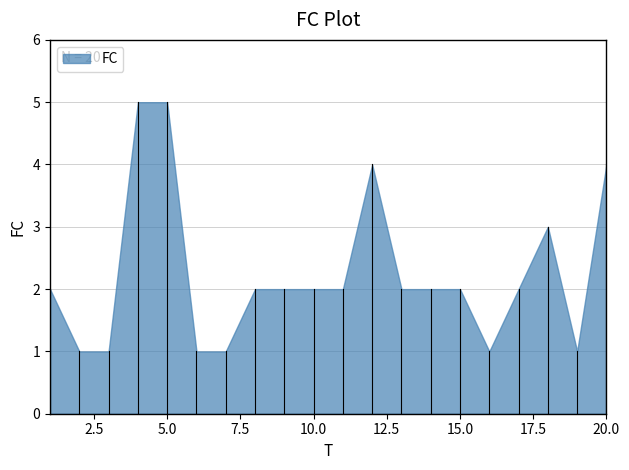

What is the average value?

2